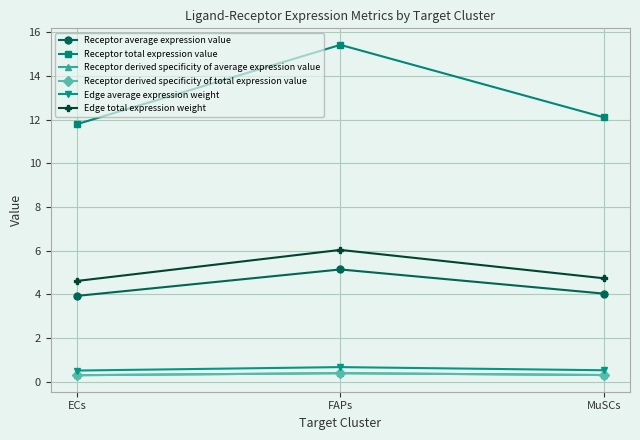

What value does the Receptor average expression value series have at MuSCs?

4.0